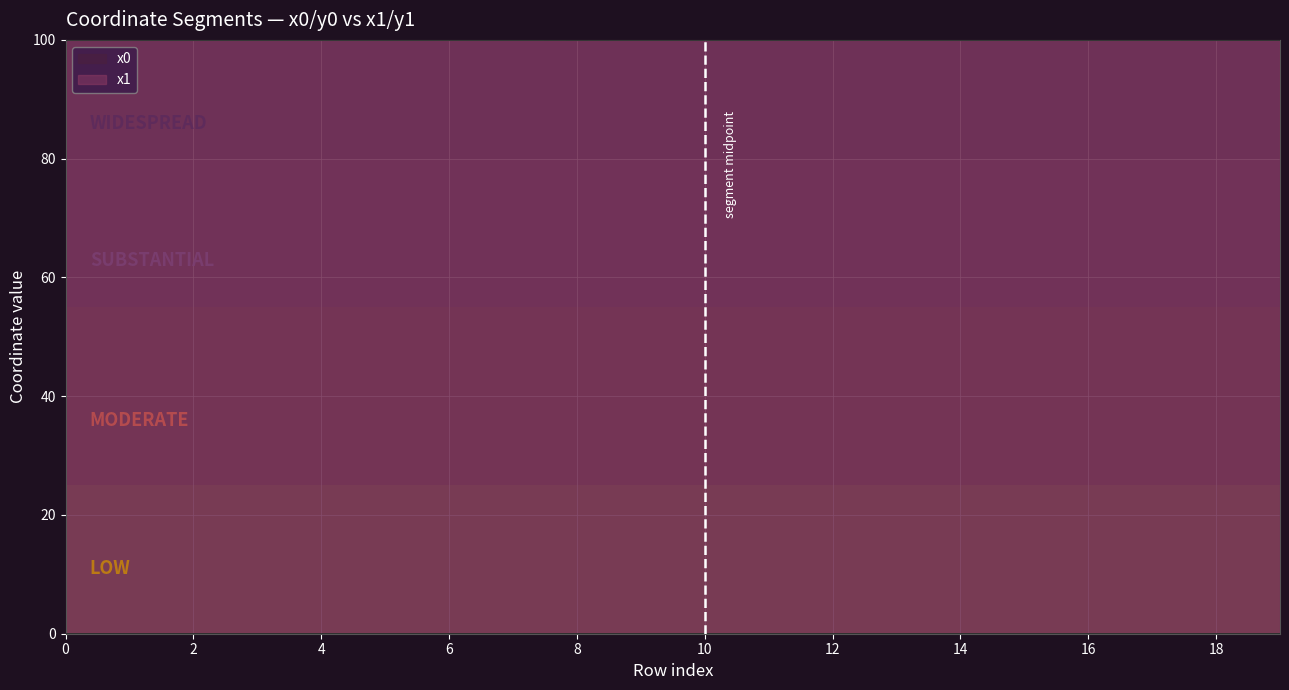

Reading left to right, transcribe all the data shown in this chart.

x0: 100.0	100.0	100.0	100.0	100.0	100.0	100.0	100.0	100.0	100.0	100.0	100.0	100.0	100.0	100.0	100.0	100.0	100.0	100.0	100.0
y0: 0.0	0.0	0.0	0.0	0.0	0.0	0.0	0.0	0.0	0.0	0.0	0.0	0.0	0.0	0.0	0.0	0.0	0.0	0.0	0.0
x1: 100.0	100.0	100.0	100.0	100.0	100.0	100.0	100.0	100.0	100.0	100.0	100.0	100.0	100.0	100.0	100.0	100.0	100.0	100.0	100.0
y1: 0.0	0.0	0.0	0.0	0.0	0.0	0.0	0.0	0.0	0.0	0.0	0.0	0.0	0.0	0.0	0.0	0.0	0.0	0.0	0.0